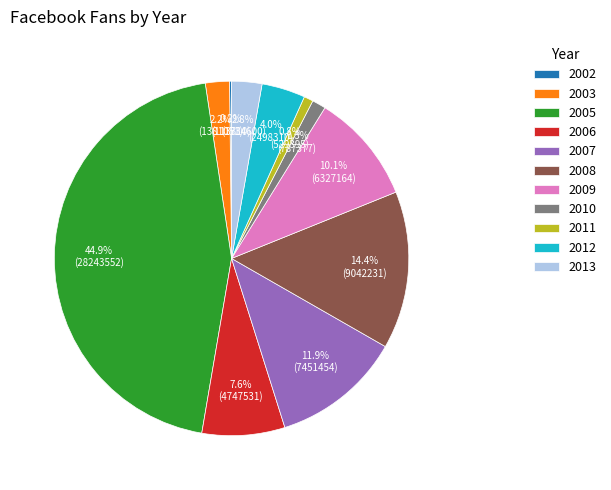

To the nearest percent, what is the difference between the largest and smallest slice percentages?

45%